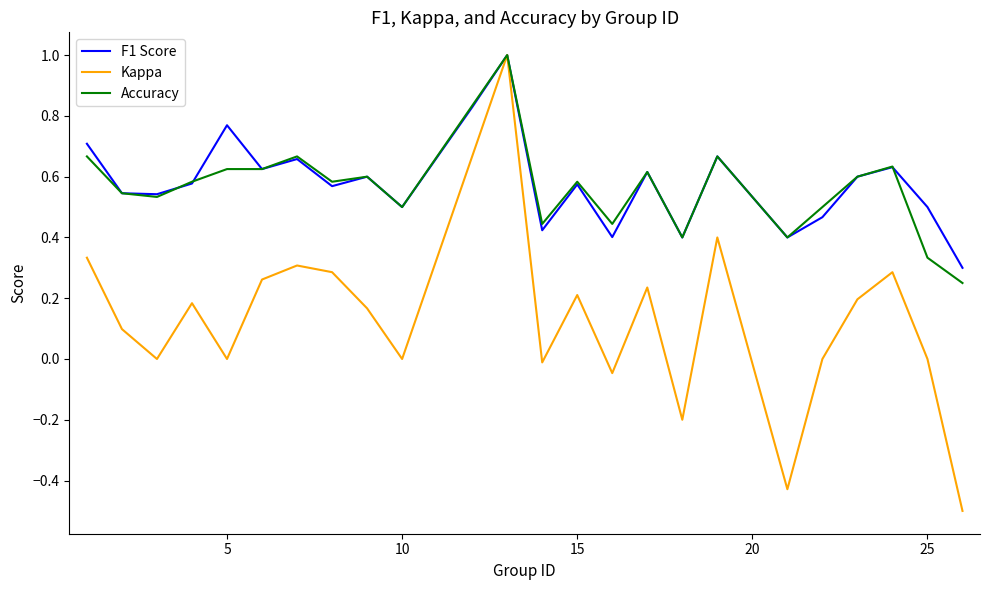

What is the maximum value for Kappa?

1.0